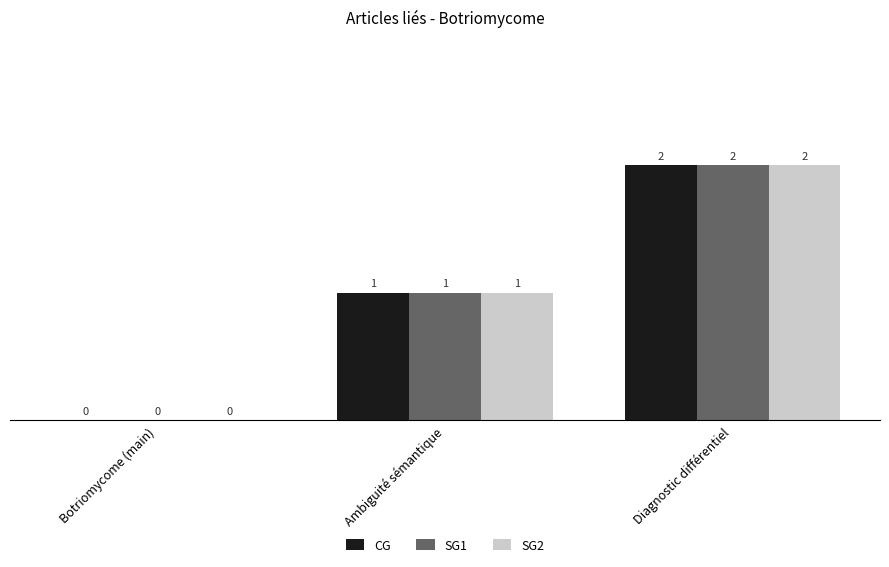

What is the highest value of the SG1 series?

2